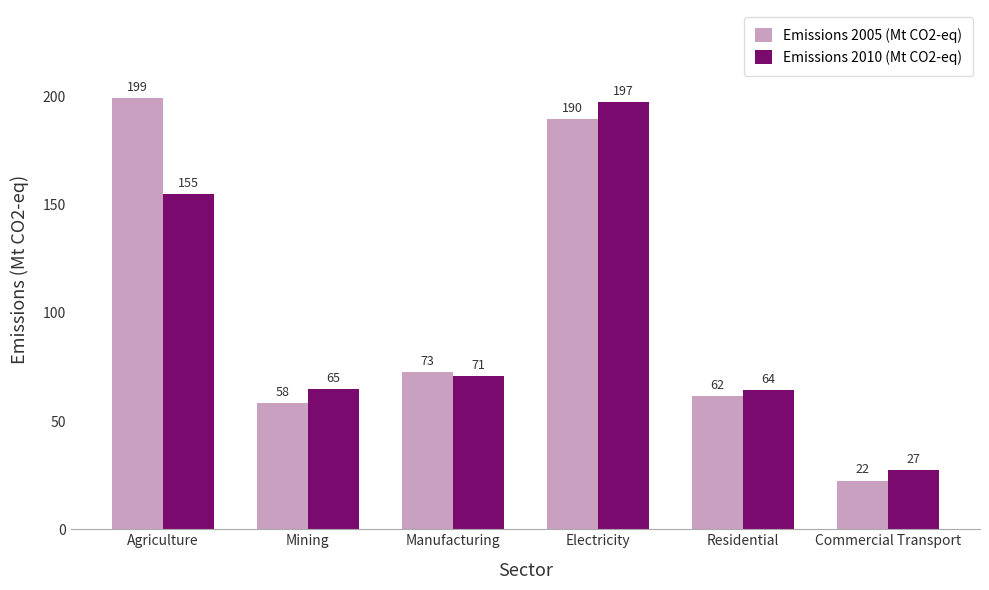

How many values in the Emissions 2005 (Mt CO2-eq) series are below 72?

3